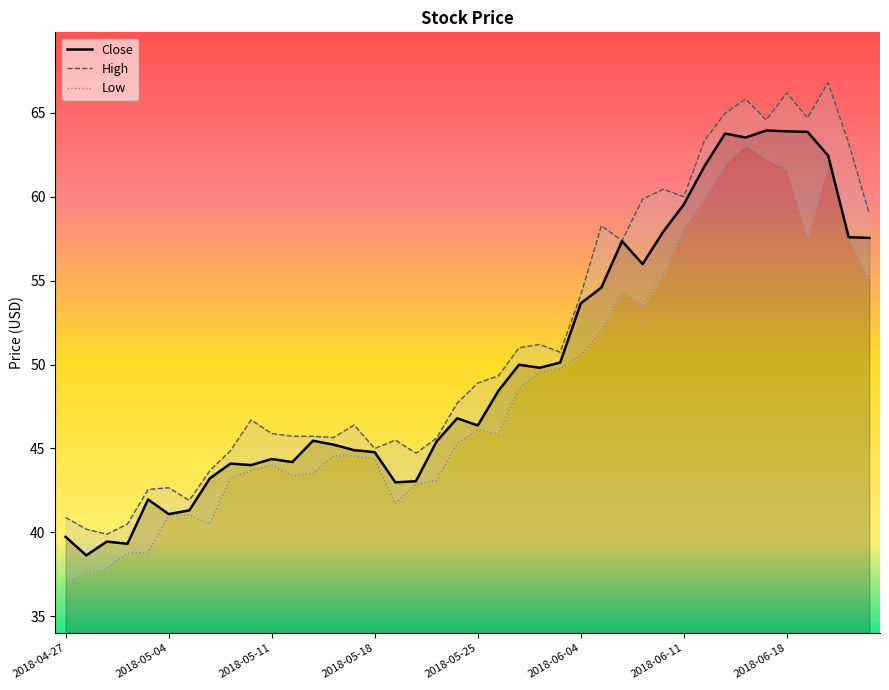

Which series has the largest range (max minus min)?

High